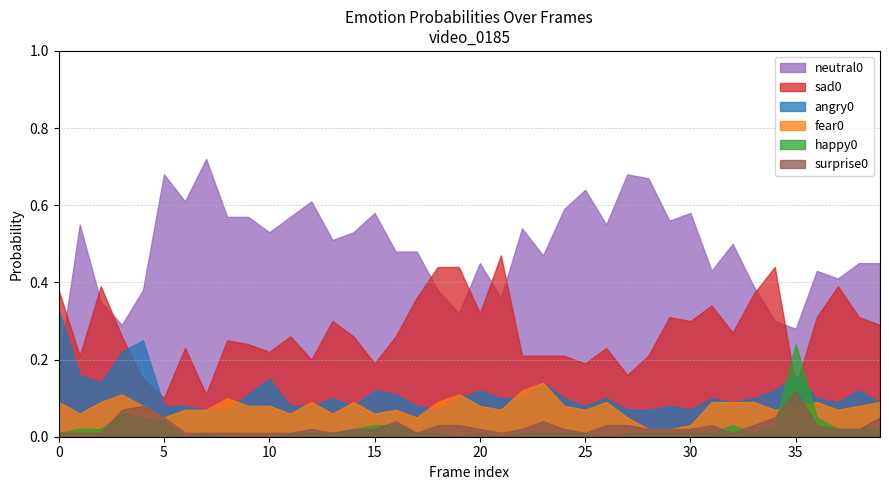

Between which two adjacent categories do fear0 and angry0 first intersect?

8 and 9